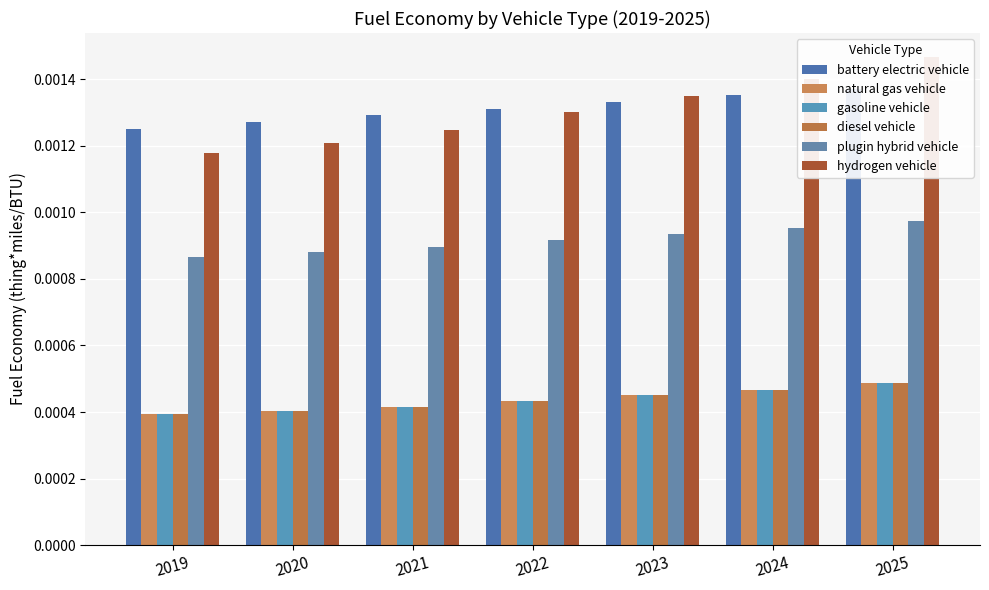

List the labels in order of gasoline vehicle value, largest first.

2025, 2024, 2023, 2022, 2021, 2020, 2019